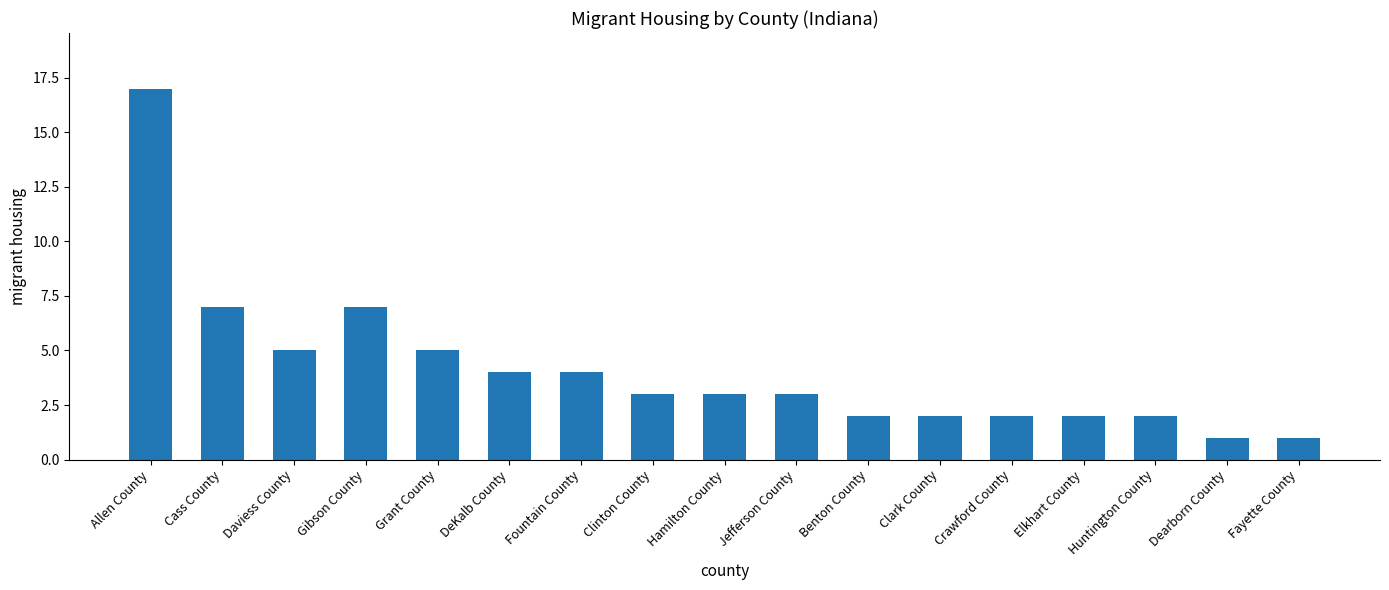

Reading left to right, extract all data points from this chart.

17	7	5	7	5	4	4	3	3	3	2	2	2	2	2	1	1